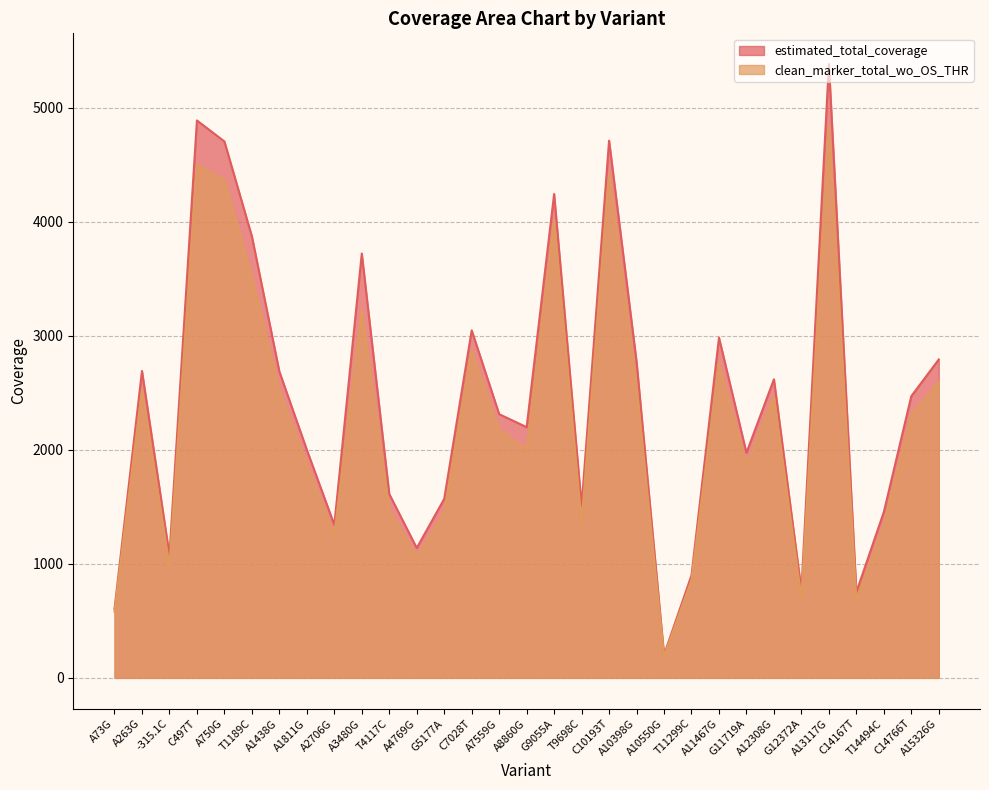

At which label is estimated_total_coverage closest to 2793?

A15326G